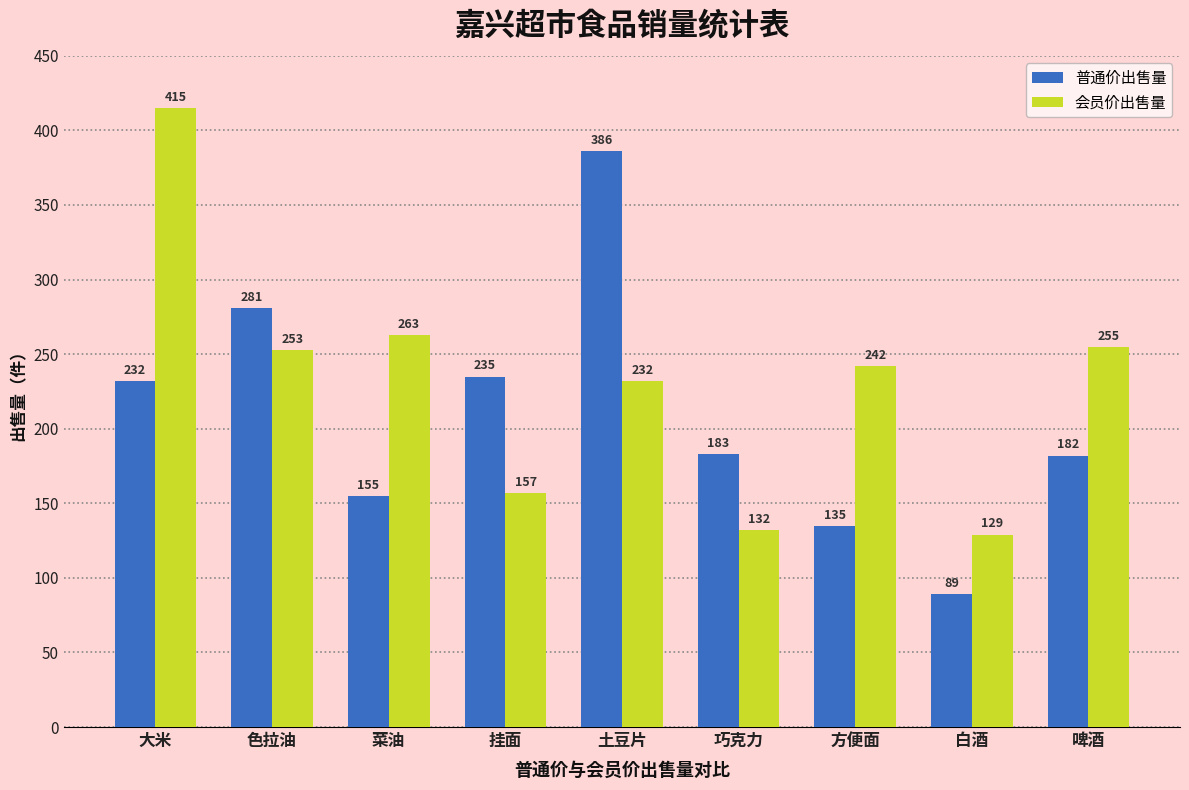

What is the greatest value displayed?

415